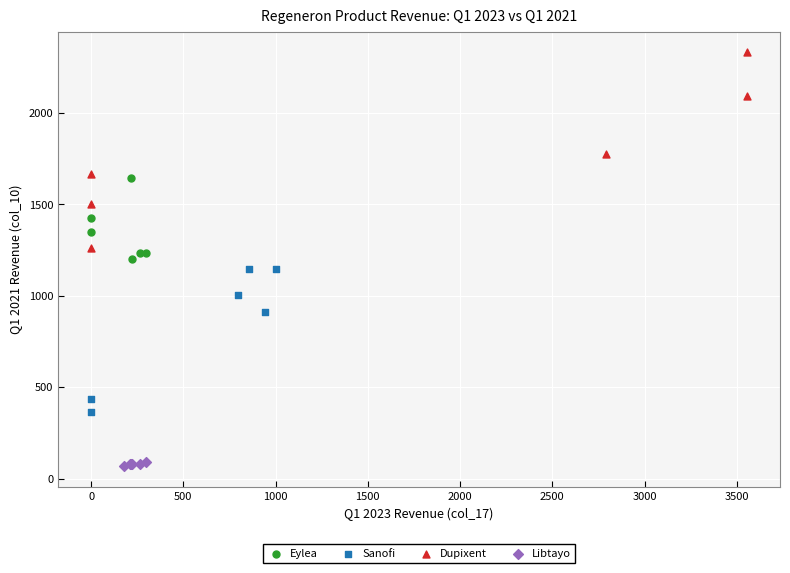

Which series reaches the minimum Y coordinate?

Libtayo